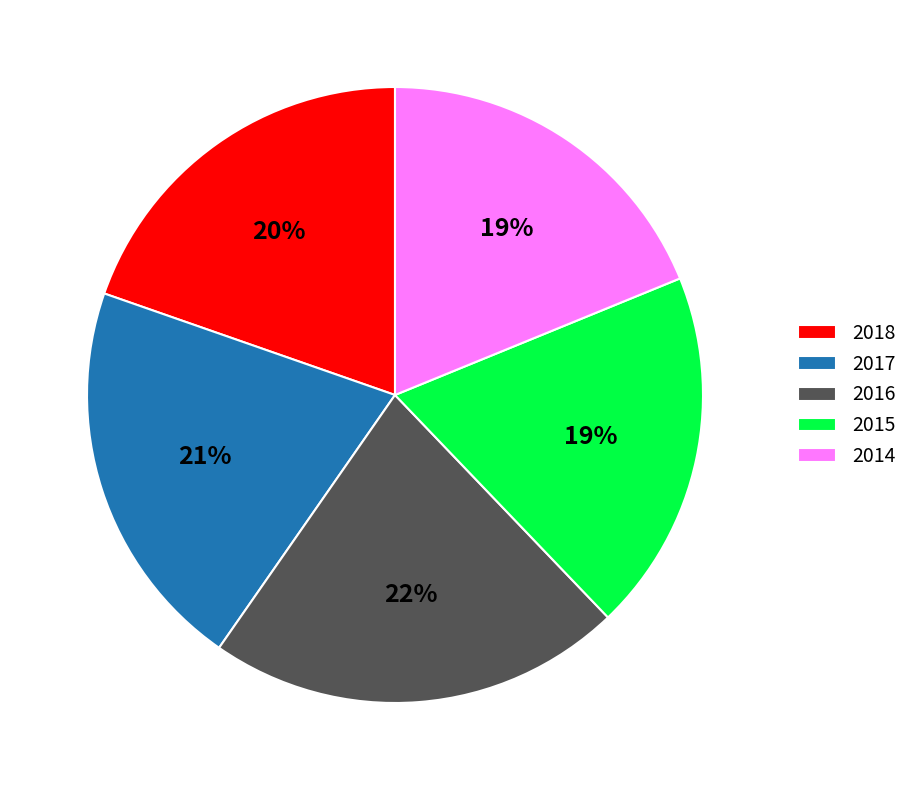

Between 2017 and 2016, which is larger?

2016